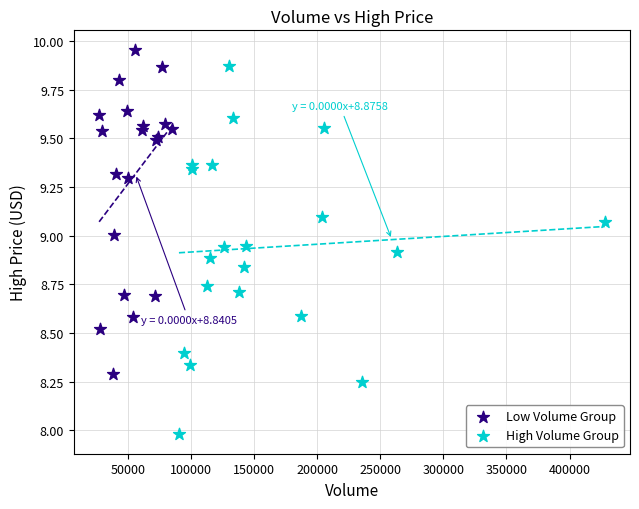

Which series has the largest Y range (max minus min)?

High Volume Group